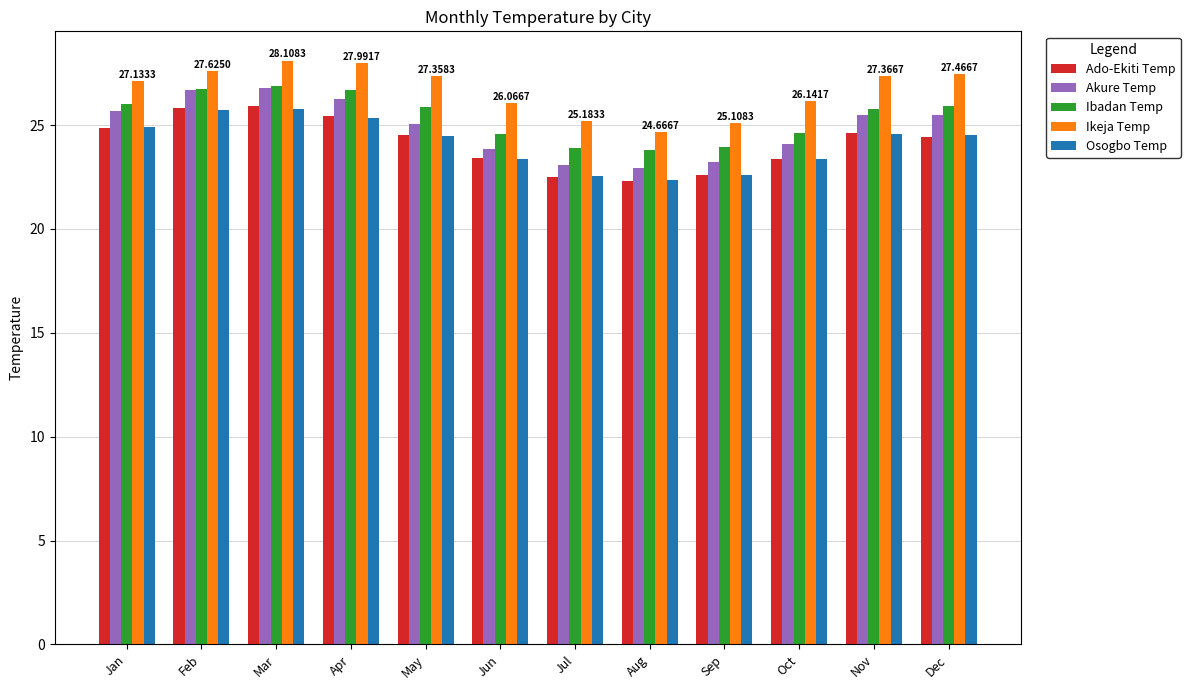

How many bars are there in total?

60